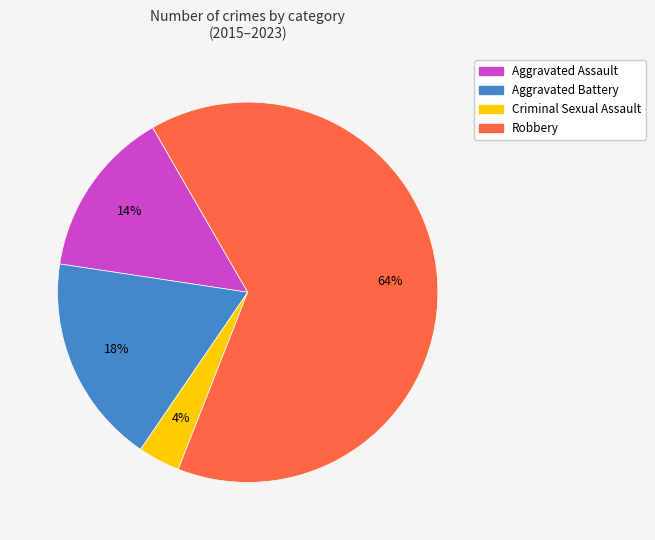

To the nearest percent, what is the average slice percentage?

25%